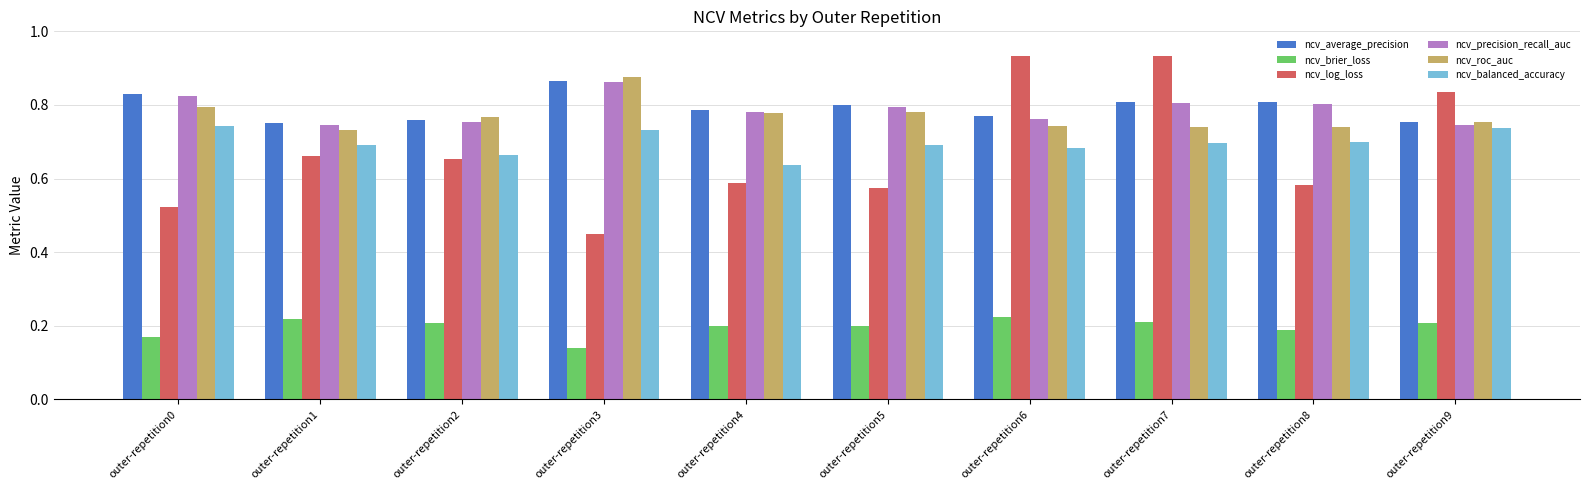

Which series has the widest spread of values?

ncv_log_loss